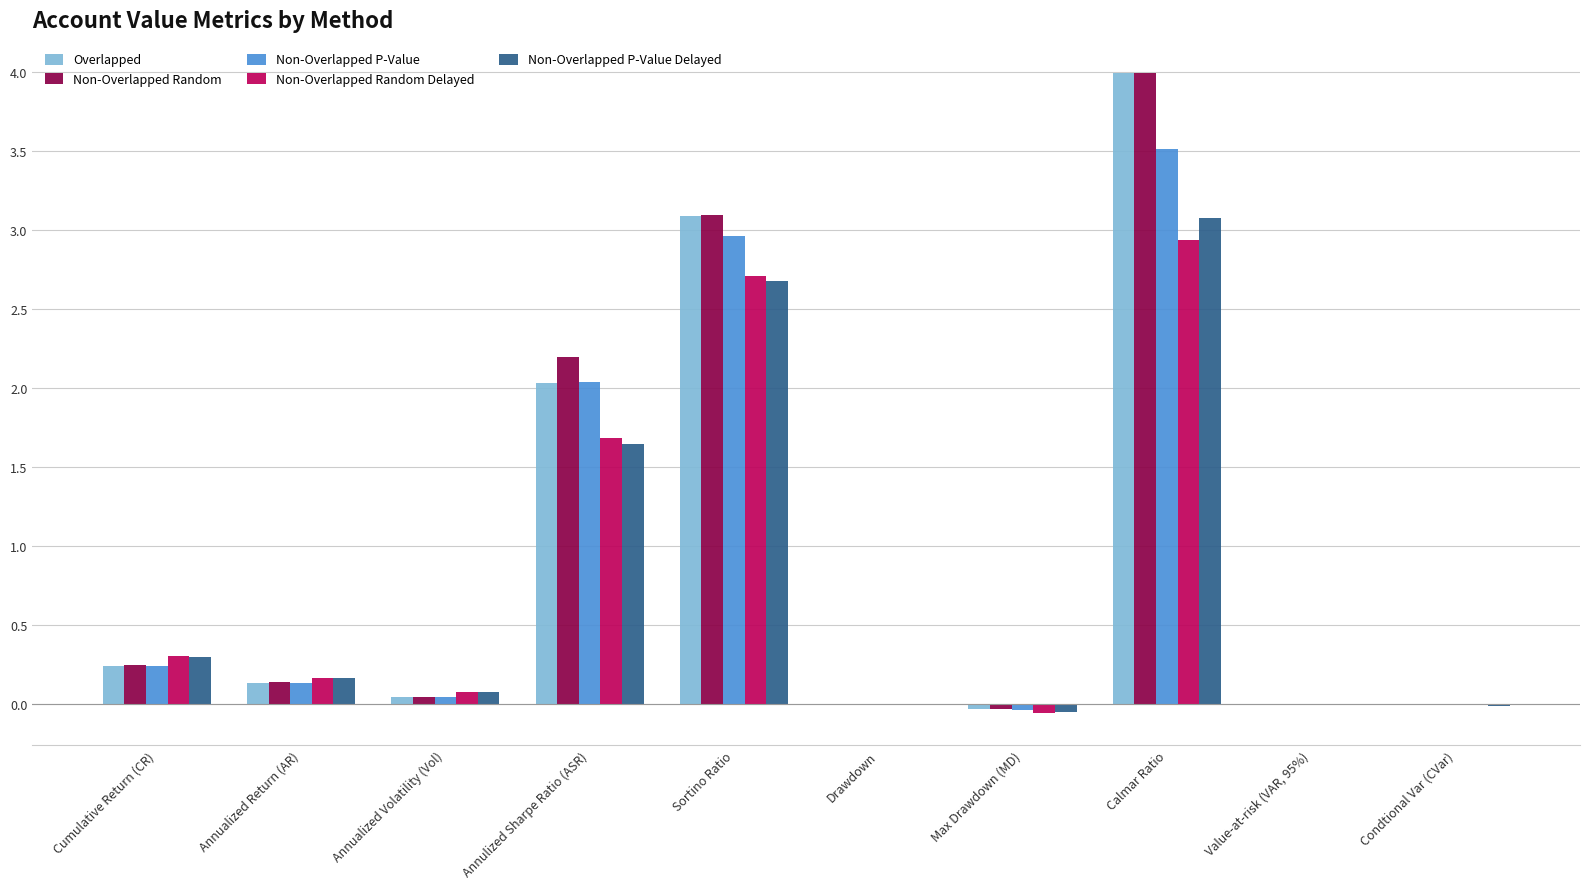

Is the value of Non-Overlapped Random at Cumulative Return (CR) greater than the value of Non-Overlapped Random Delayed at Annulized Sharpe Ratio (ASR)?

No